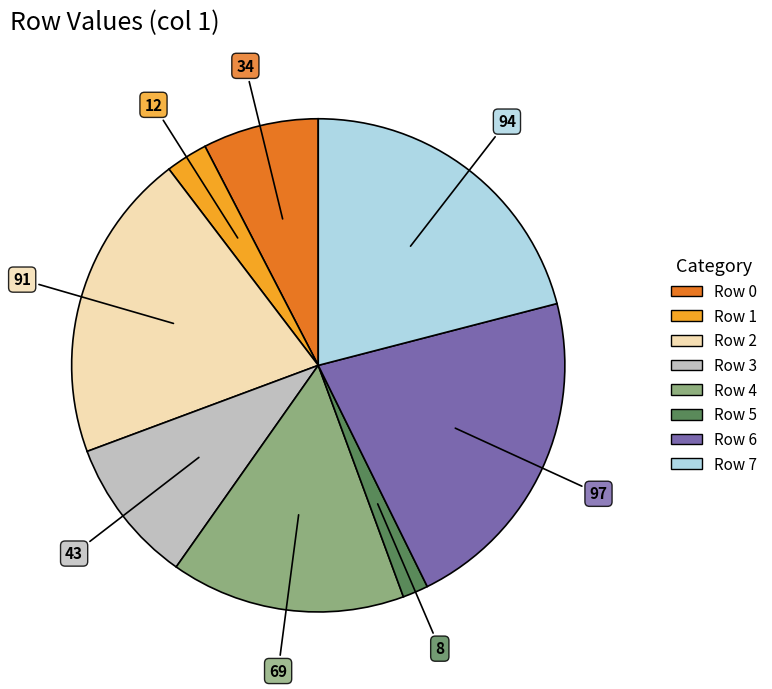

Which has a higher value, Row 5 or Row 7?

Row 7